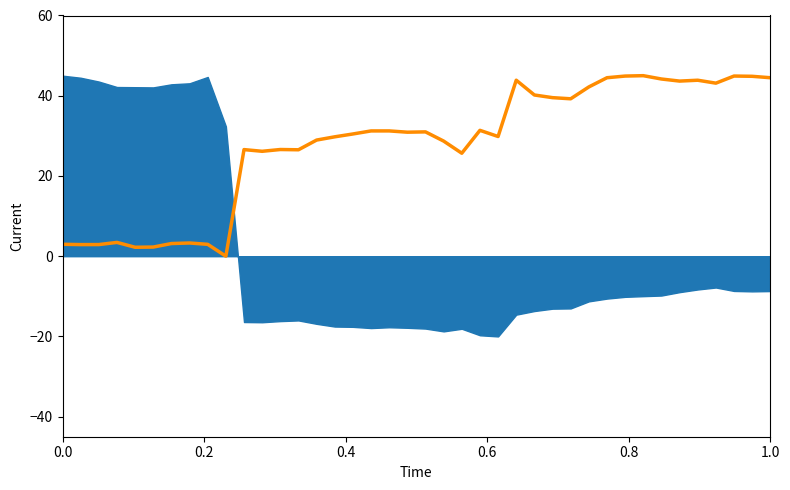

How many values are above zero?

39